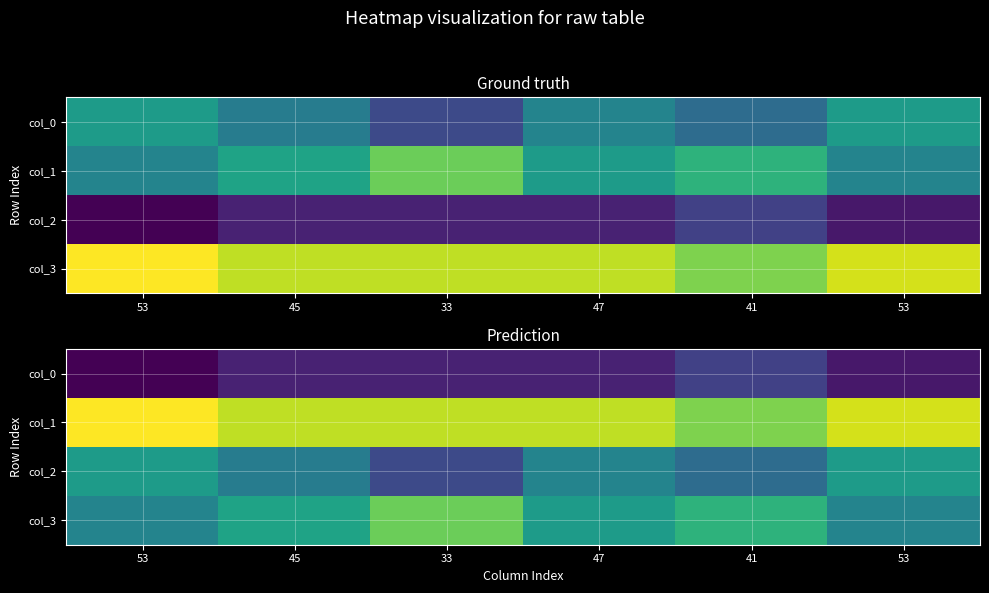

The value of col_3 at 33 is 67. True or false?

True